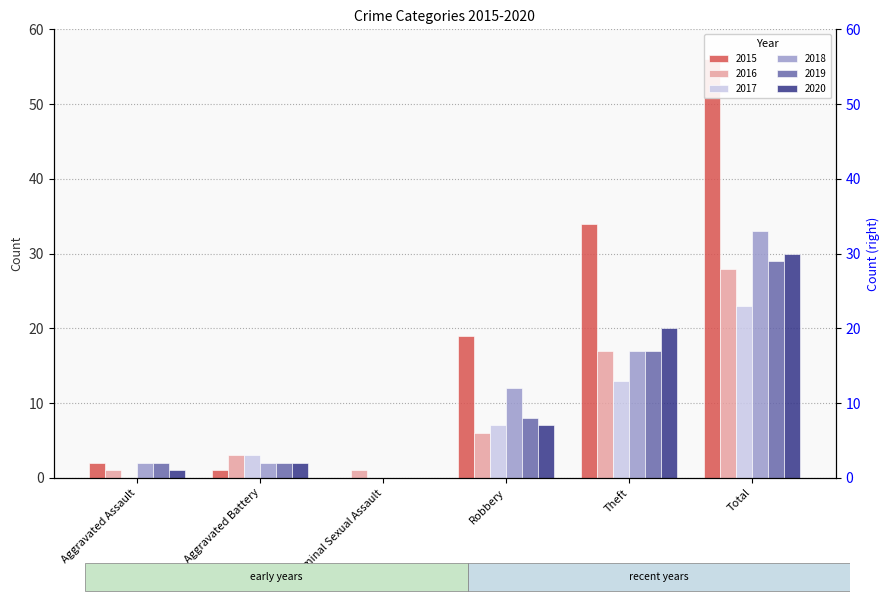

At which label does 2015 reach its minimum?

Criminal Sexual Assault